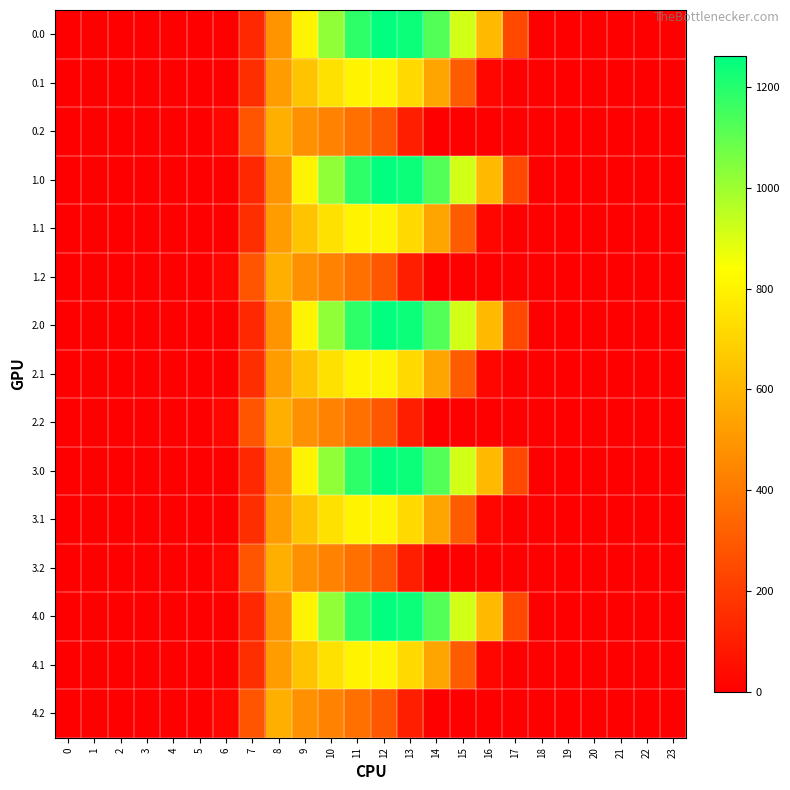

At how many categories does at least one series exceed 254?

10